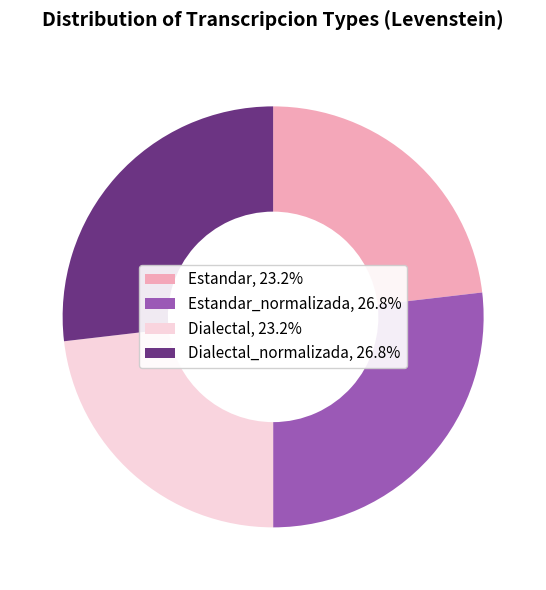

Does Dialectal_normalizada, 26.8% account for over 50% of the chart?

No